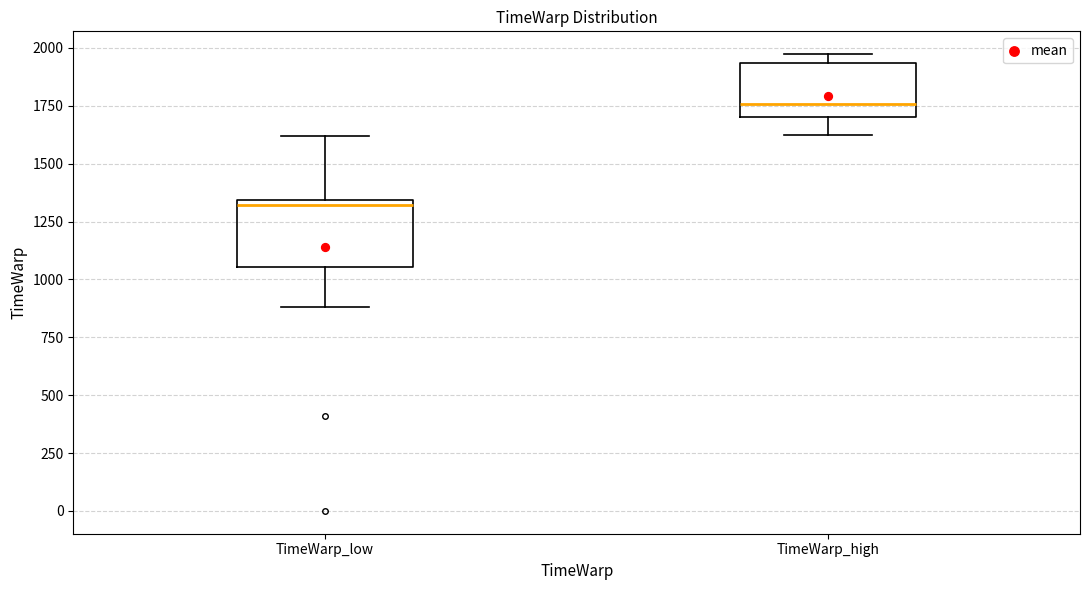

Reading left to right, read every box against the y-axis: the position of its median line, the range the box covers, and the ends of its whiskers. The values are not printed on the chart, so give them approximately, as read against the axis.

TimeWarp_low: median 1300, box 1050 to 1350, whiskers 900 to 1600
TimeWarp_high: median 1750, box 1700 to 1950, whiskers 1600 to 1950 (just above the box's upper edge)